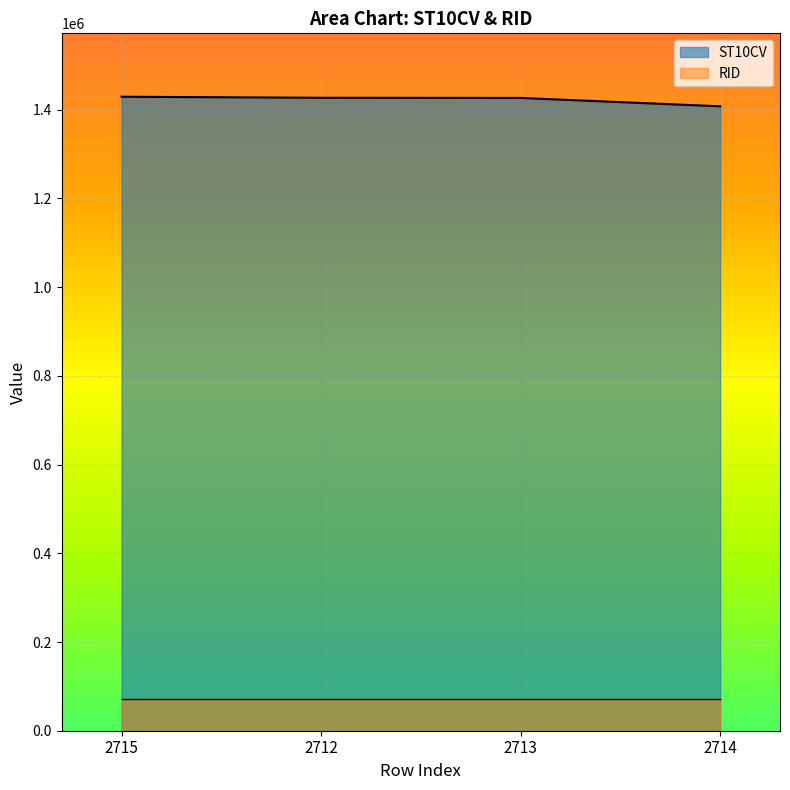

List the labels in order of value, smallest first.

2714, 2713, 2712, 2715